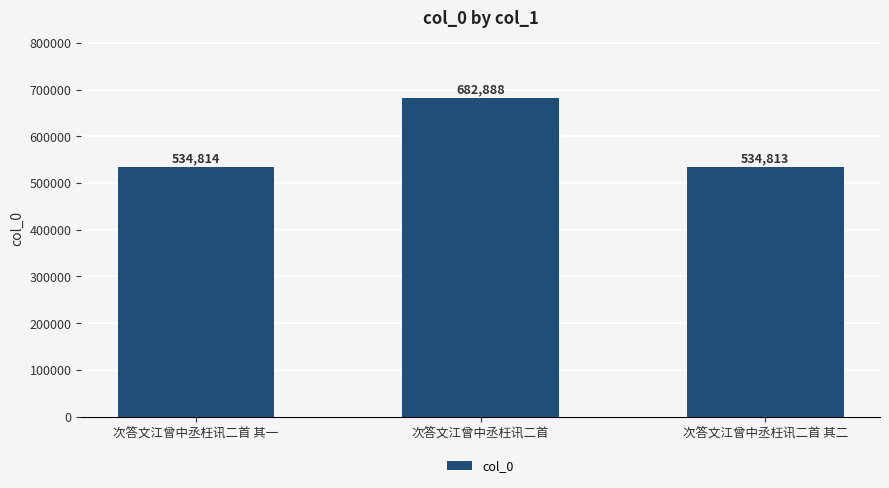

At which label is the value closest to 608850?

次答文江曾中丞枉讯二首 其一